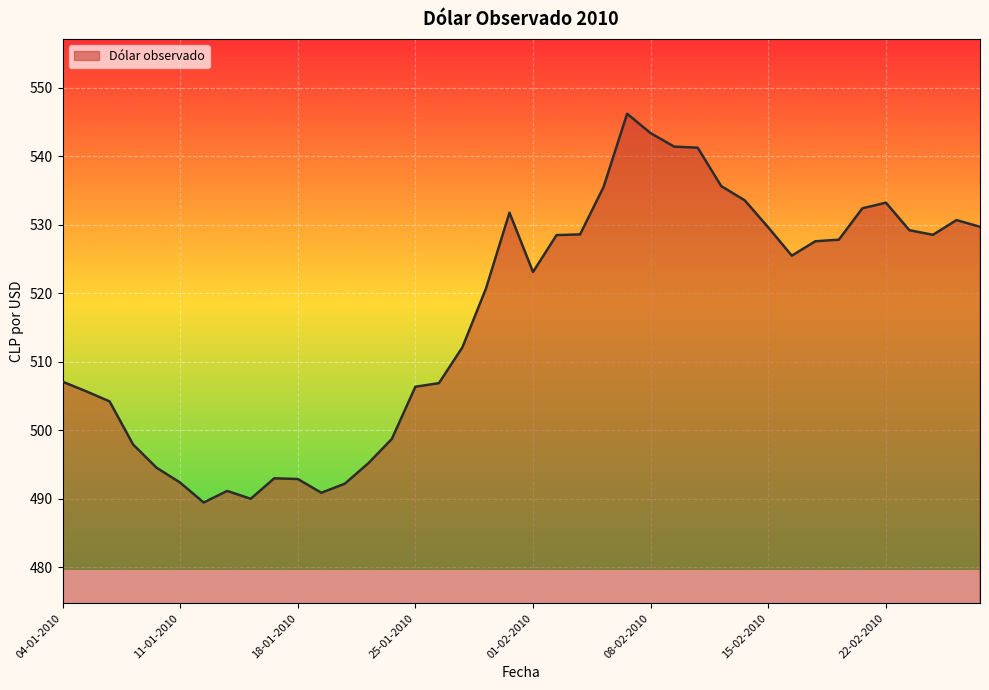

What is the minimum value shown in the chart?

489.5